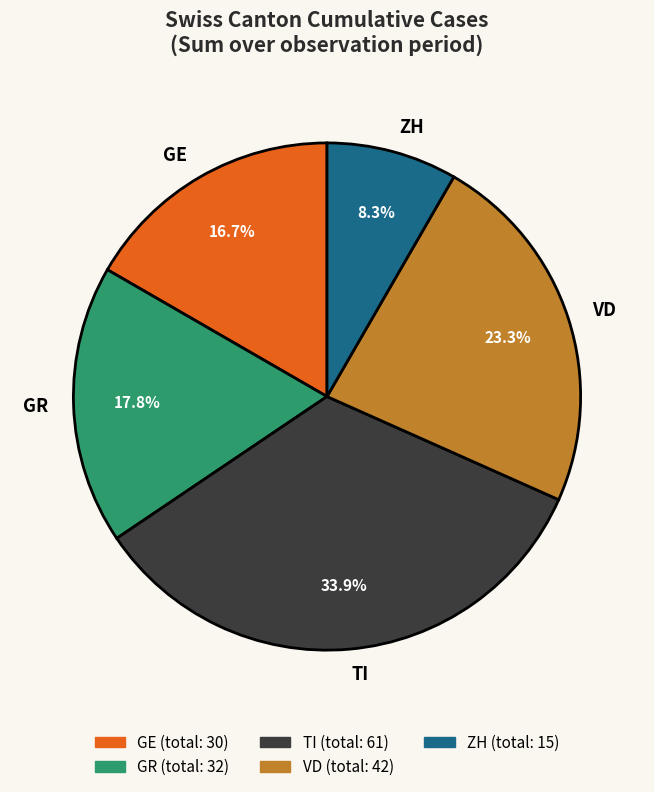

Does any single category account for the majority?

No